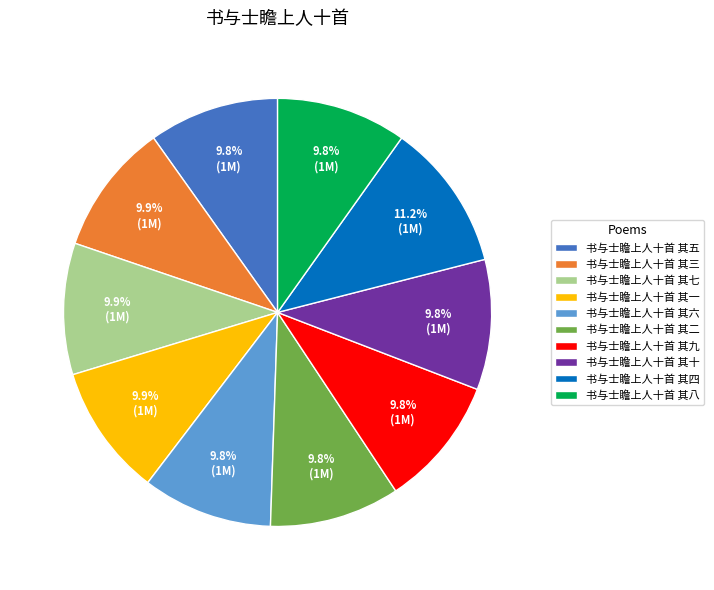

To the nearest percent, what portion does 书与士瞻上人十首 其五 represent?

10%